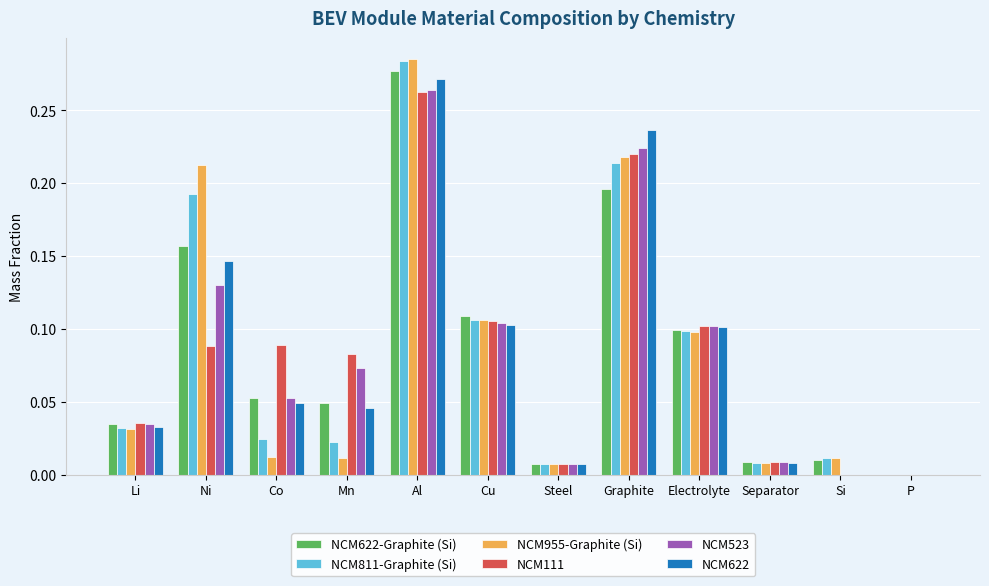

The NCM811-Graphite (Si) series shows 0.0 at P. True or false?

True